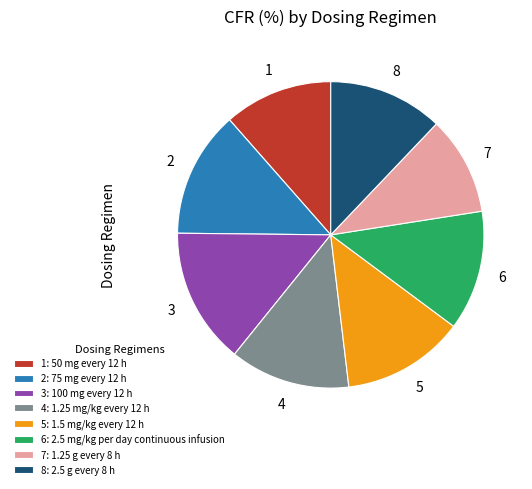

How many slices are in this pie chart?

8